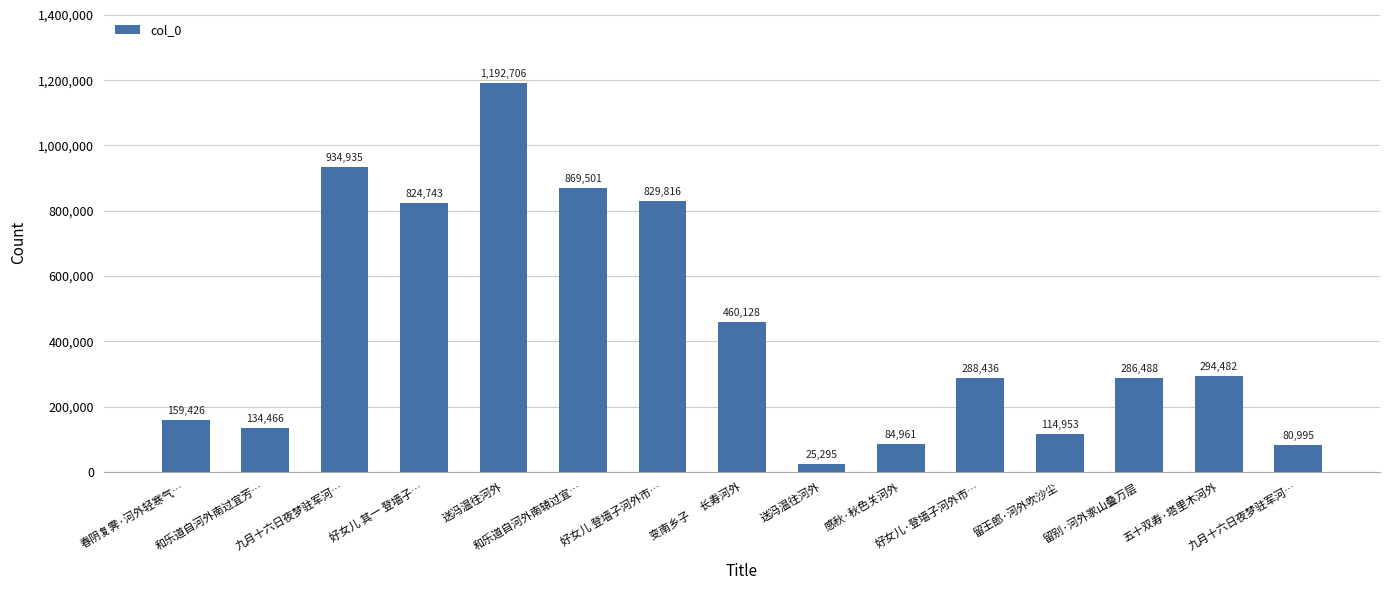

Between 好女儿 其一 登墙子… and 感秋·秋色关河外, which is larger?

好女儿 其一 登墙子…